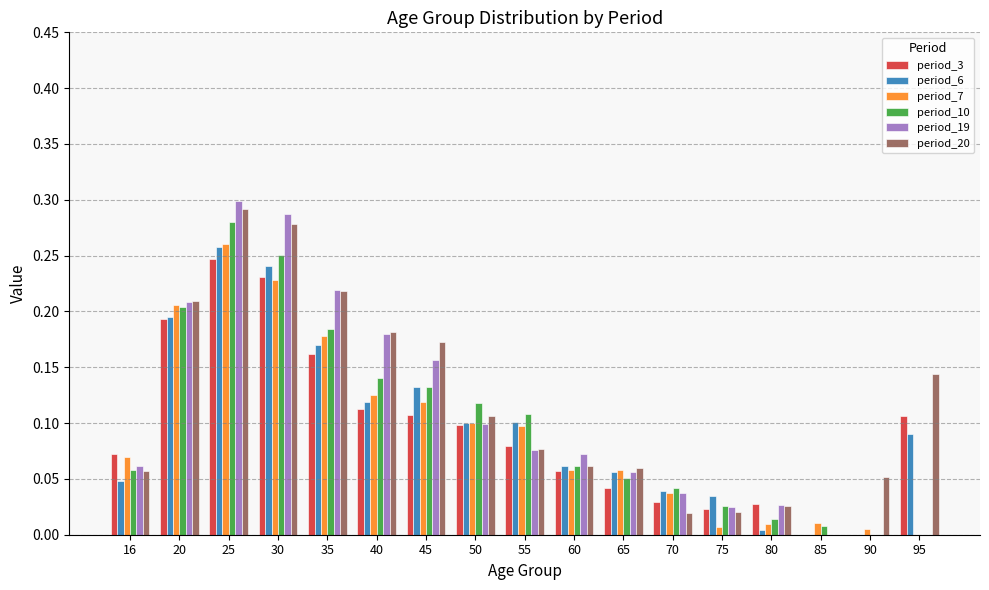

What are all the series names shown in the legend?

period_3, period_6, period_7, period_10, period_19, period_20